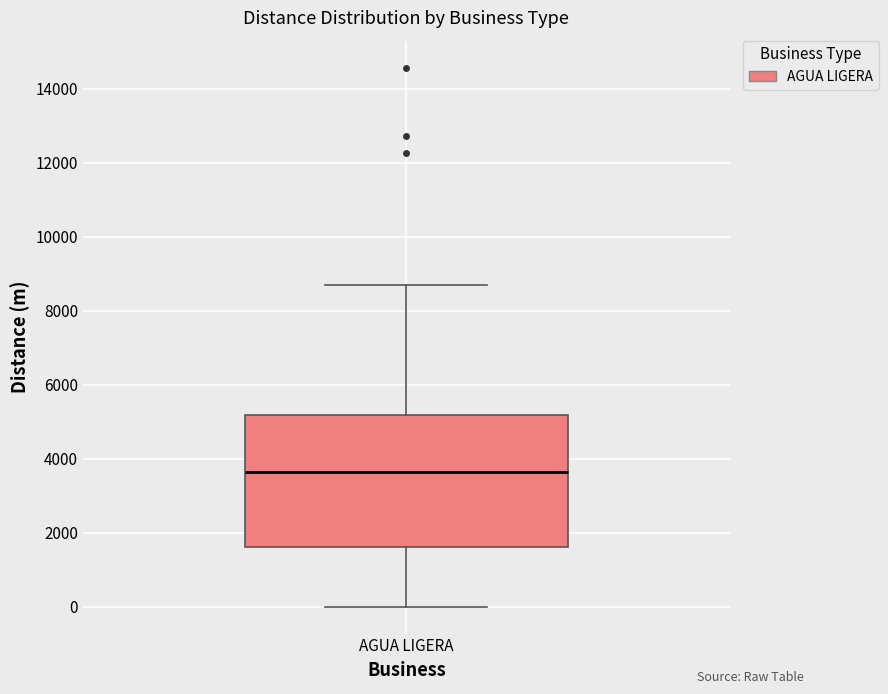

Read this box plot against the y-axis: the position of the median line, the range covered by the box, and the ends of both whiskers. The values are not printed on the chart, so give them approximately, as read against the axis.

median 3600, box 1600 to 5200, whiskers 0 to 8600